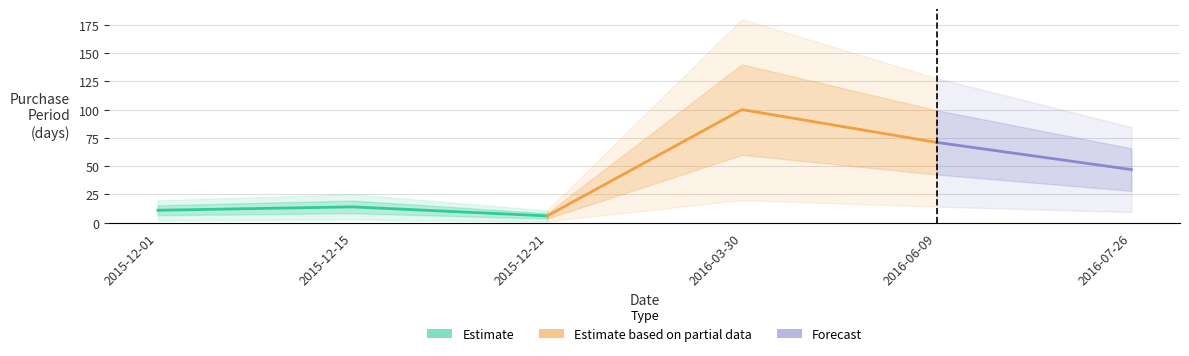

Read the value at 2016-06-09.

71